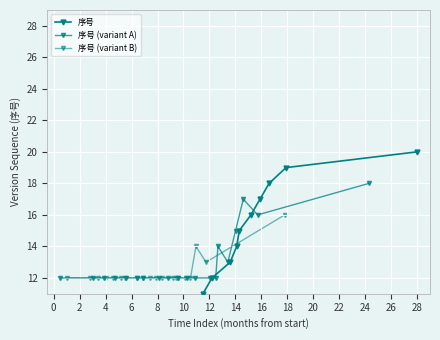

What is the highest value of the 序号 series?

20